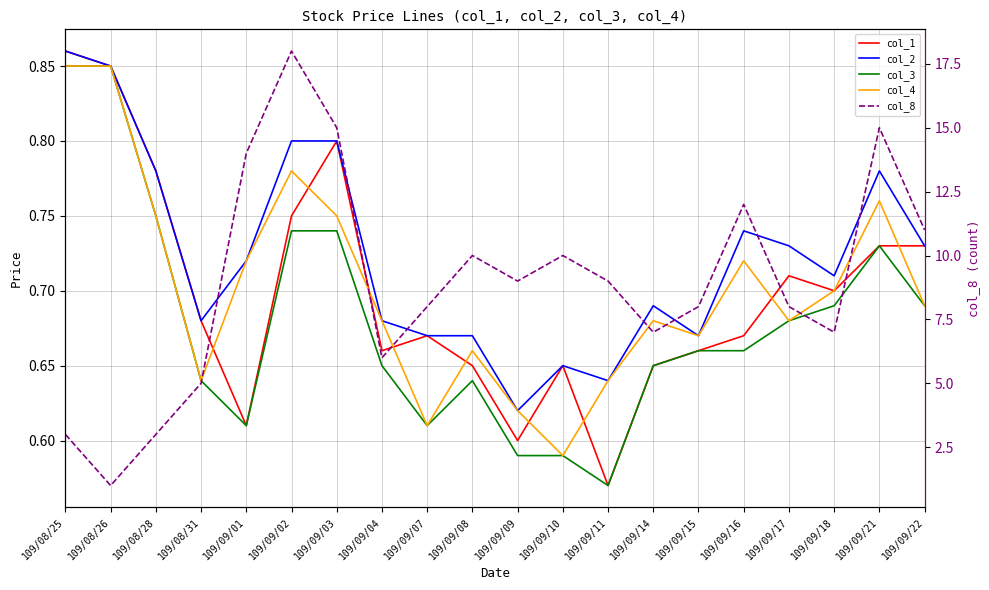

What is the sum of the col_1 values at 109/08/31 and 109/08/26?

1.5